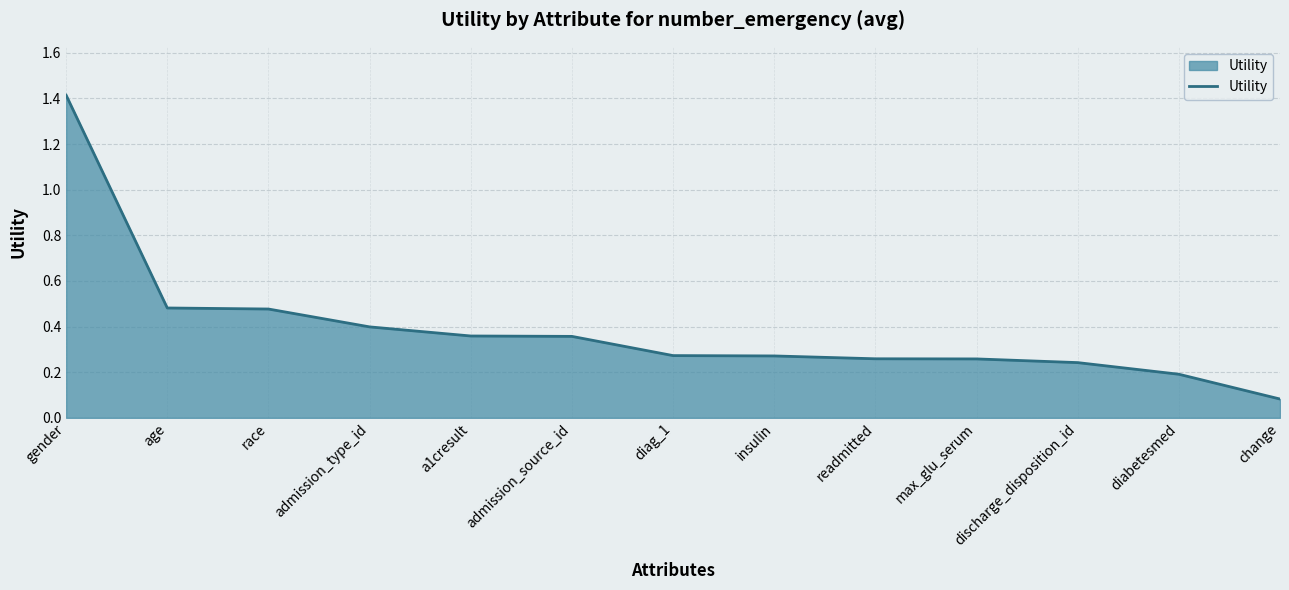

What is the difference between the maximum and second lowest values?

1.2